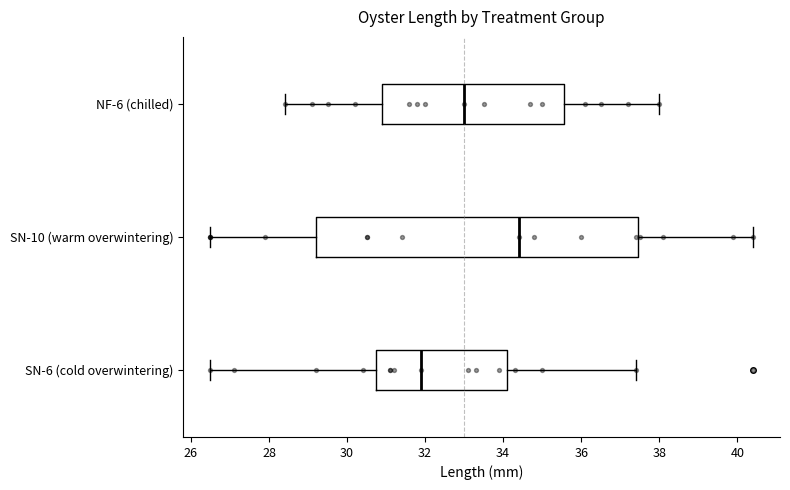

Which box's median line is the furthest to the right?

SN-10 (warm overwintering)